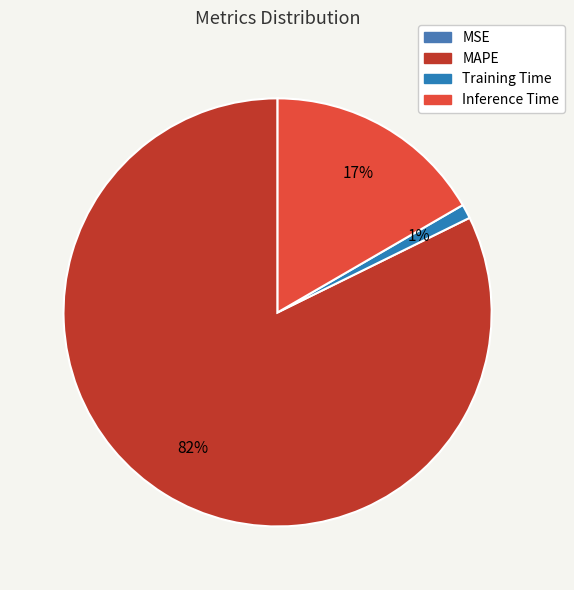

True or false: MAPE accounts for 82% of the total.

True